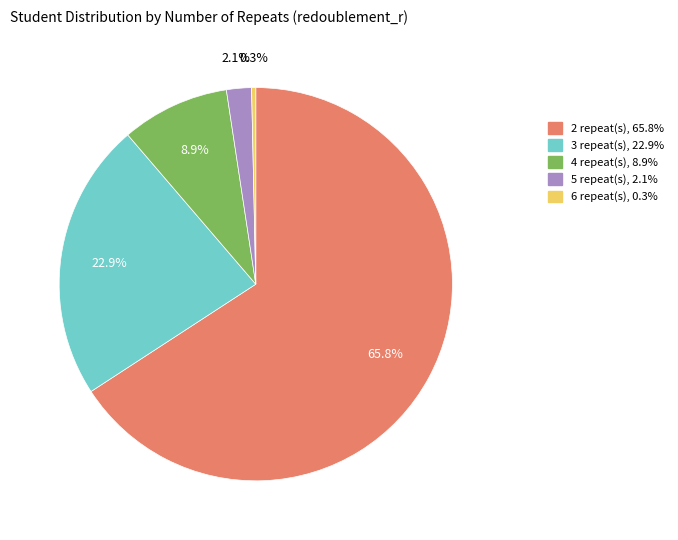

Which slice is the smallest?

6